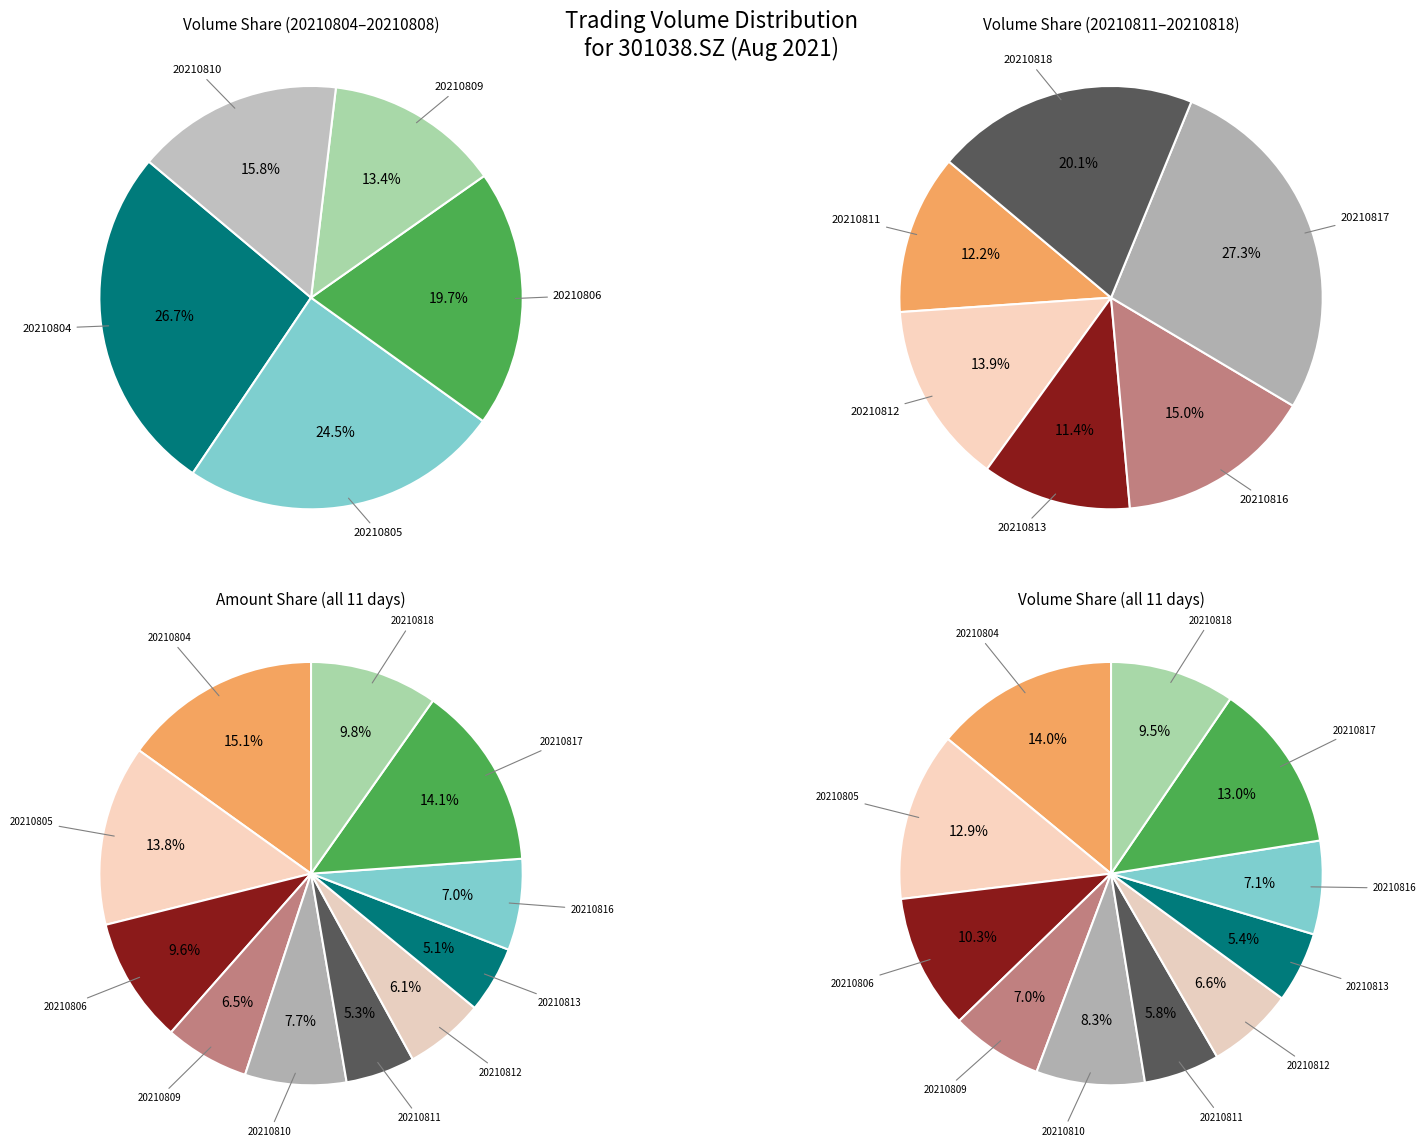

How many segments does this pie chart have?

11